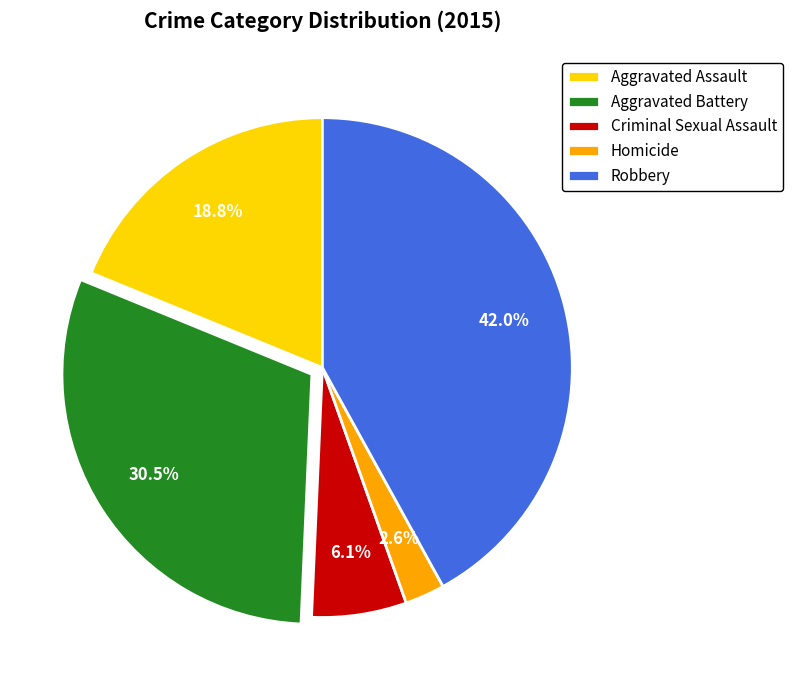

To the nearest percent, what portion does Criminal Sexual Assault represent?

6%